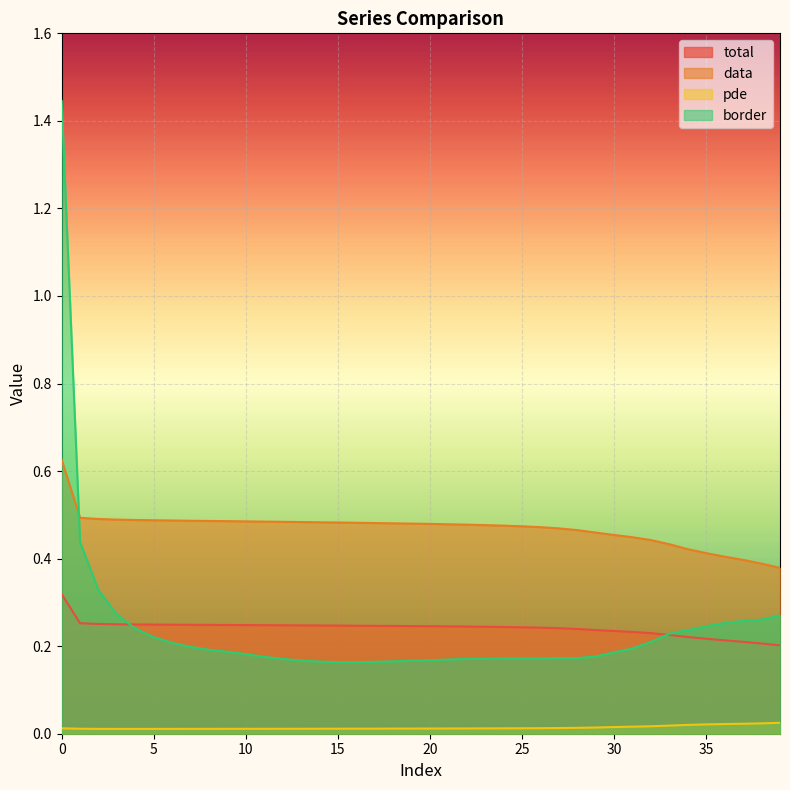

What is the spread (max minus min) of values at 39?

0.4